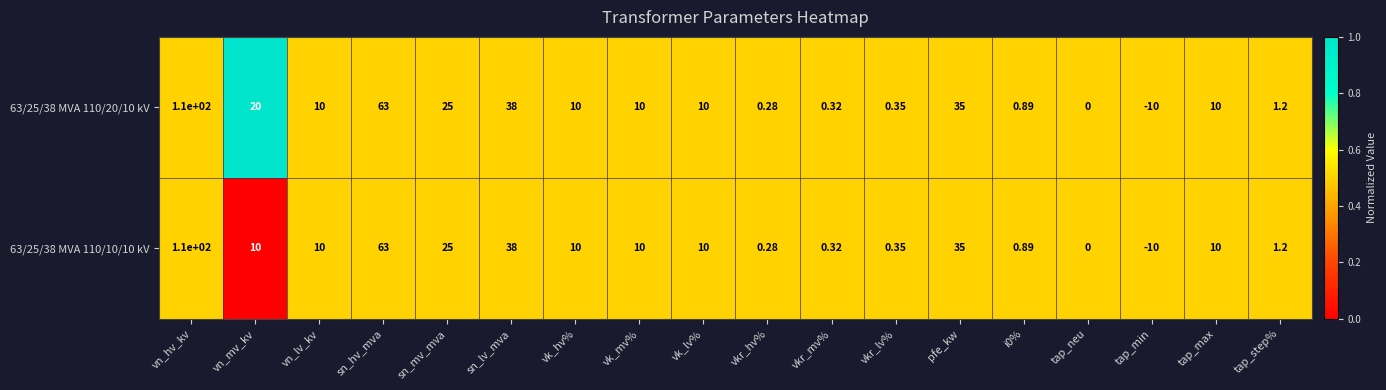

Between vn_mv_kv and vn_lv_kv, which series saw the biggest shift?

63/25/38 MVA 110/20/10 kV